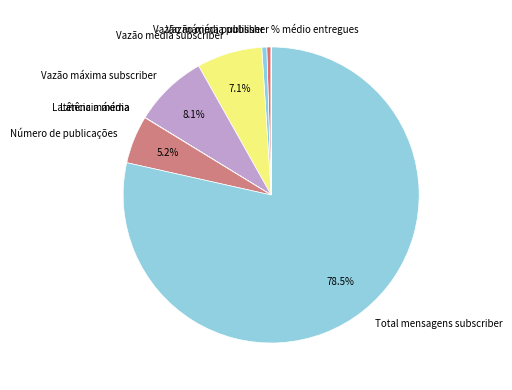

What is the ratio of the value at Vazão máxima subscriber to the value at Total mensagens subscriber?

0.1